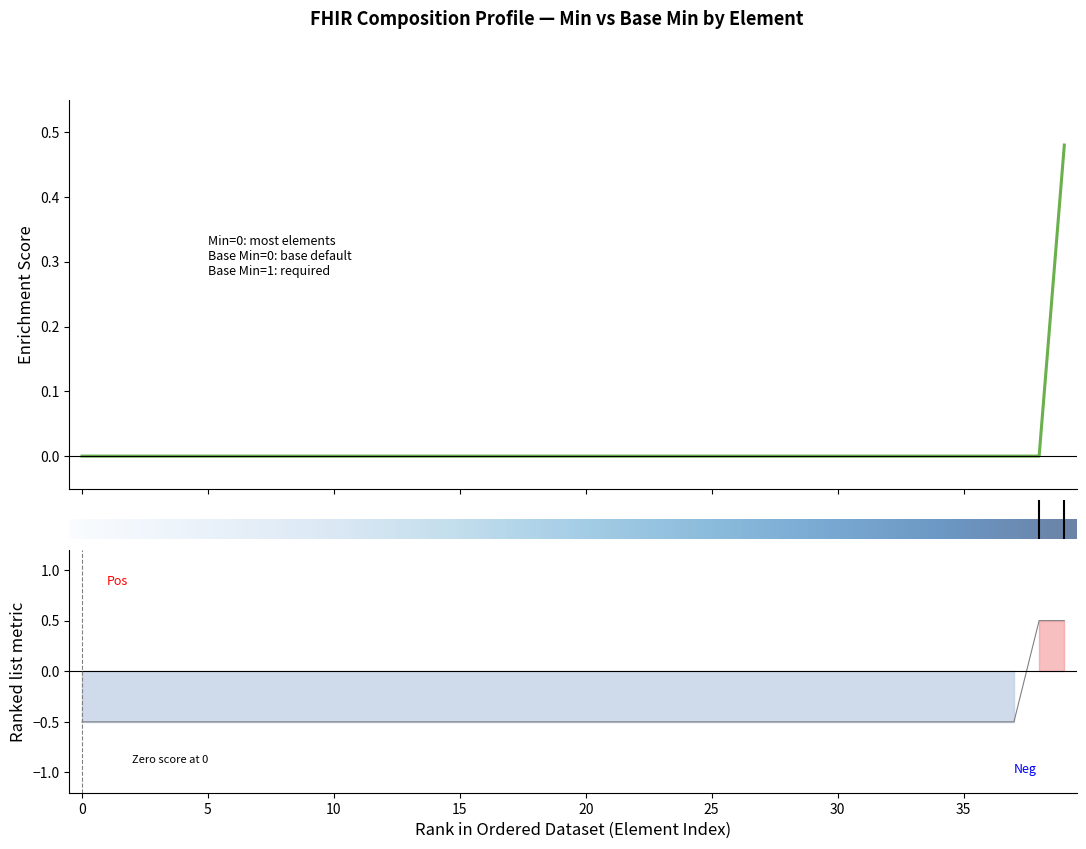

How many lines are shown in the chart?

1